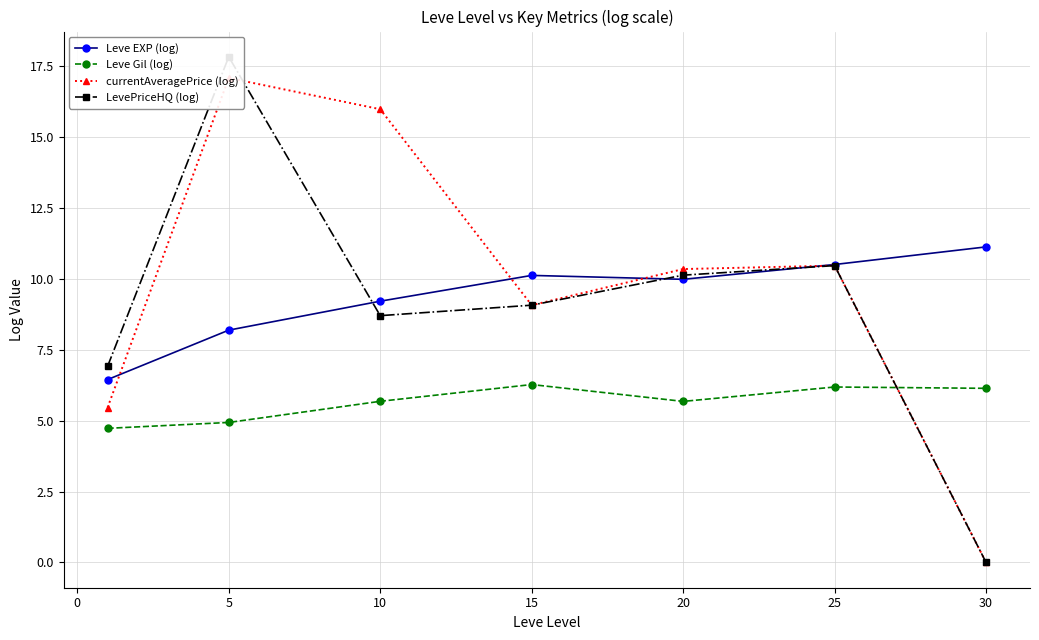

Is it true that Leve Gil (log) equals 8.9 at 30?

False